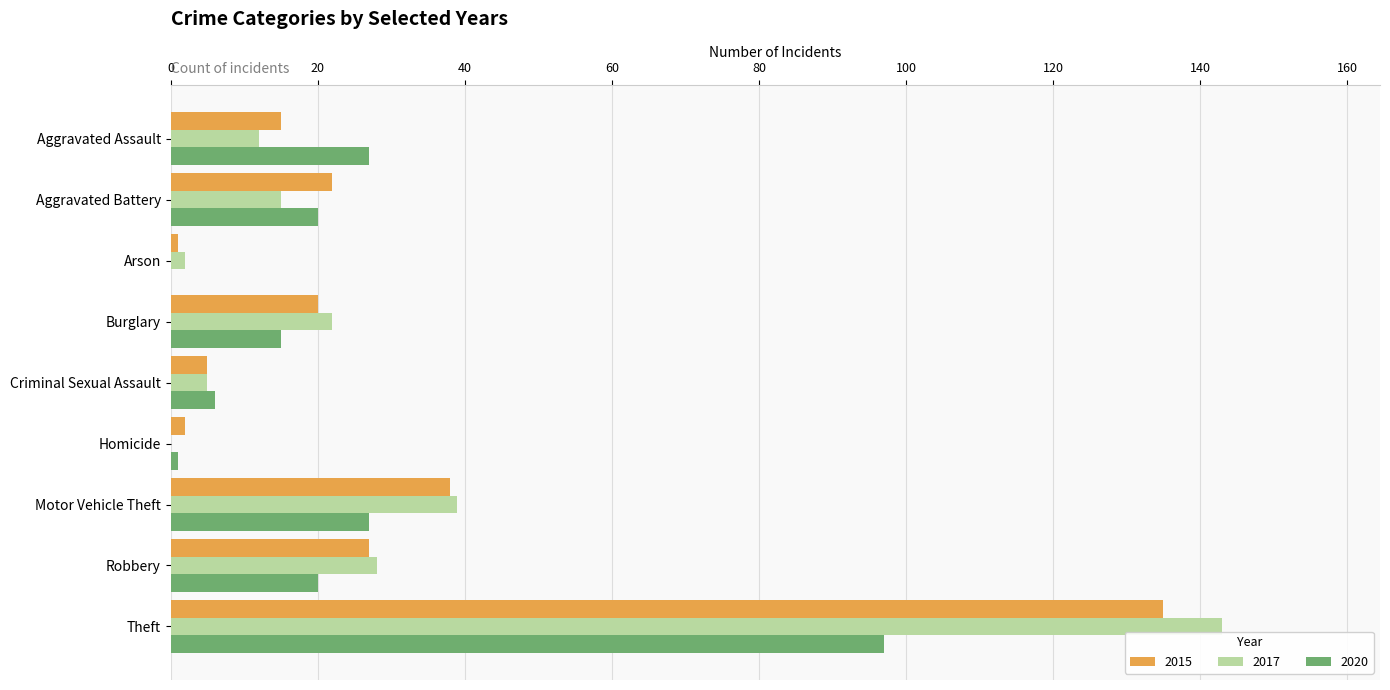

Is it true that 2017 equals 39 at Motor Vehicle Theft?

True